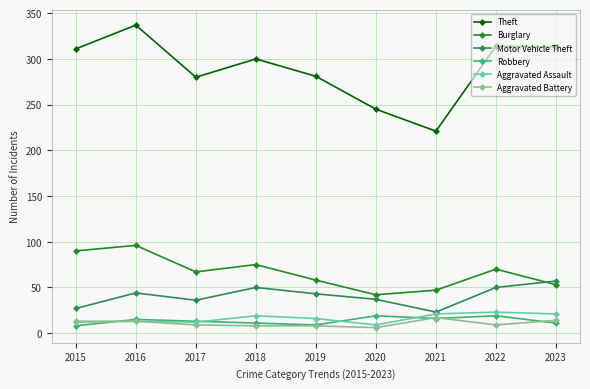

True or false: Burglary and Theft intersect in this chart.

False